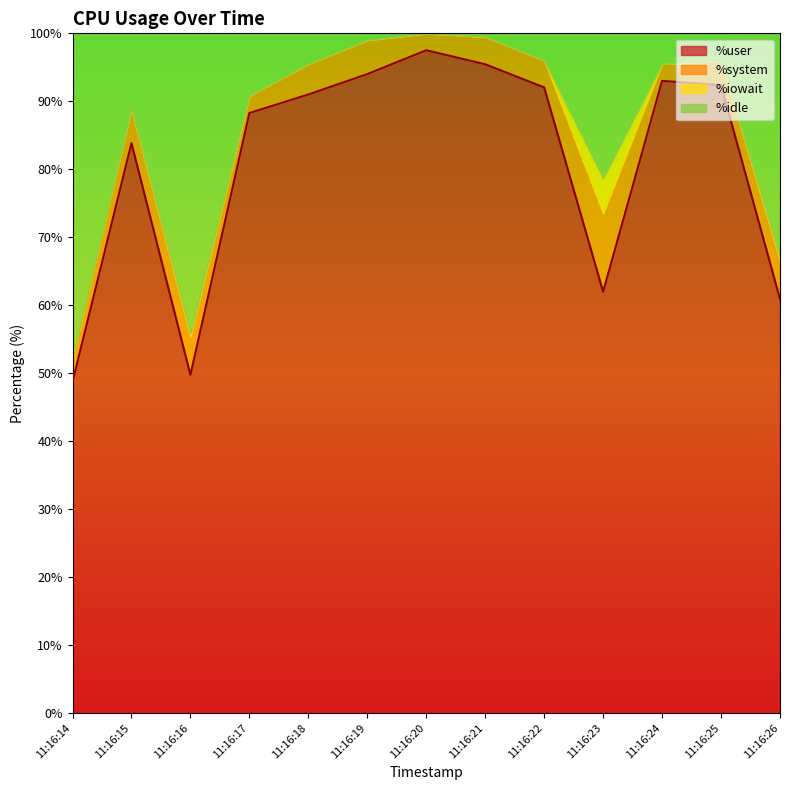

Which has a higher value, 11:16:15 or 11:16:26?

11:16:15